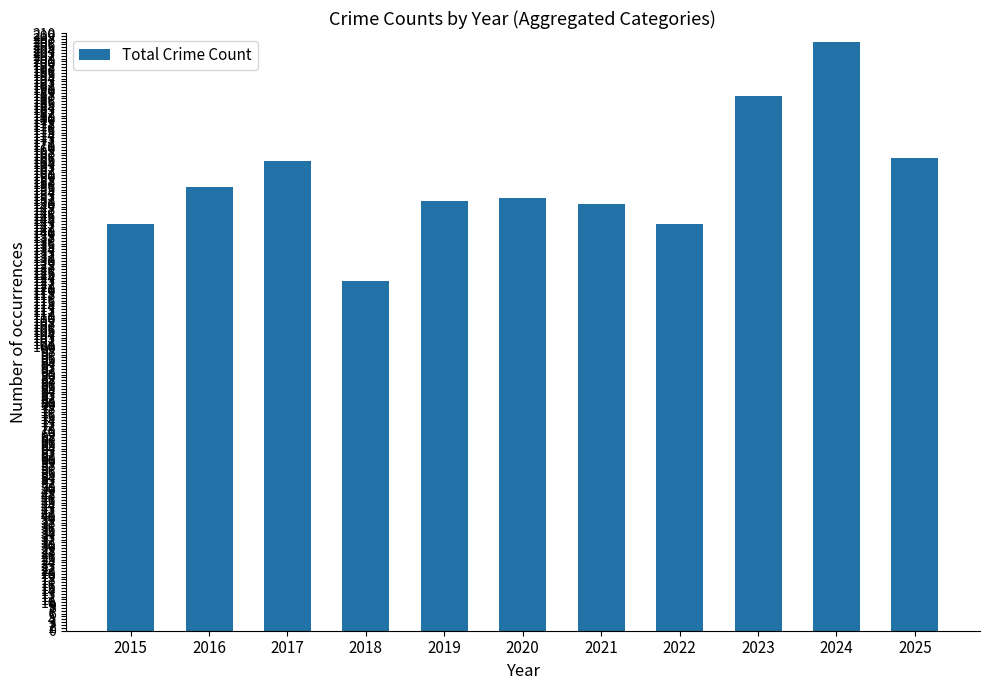

Which category has the highest value across all series?

2024